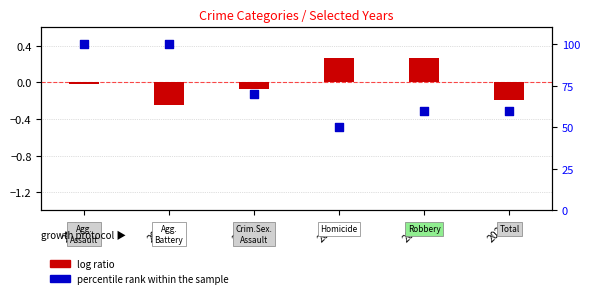

At how many categories does at least one series exceed 94?

2